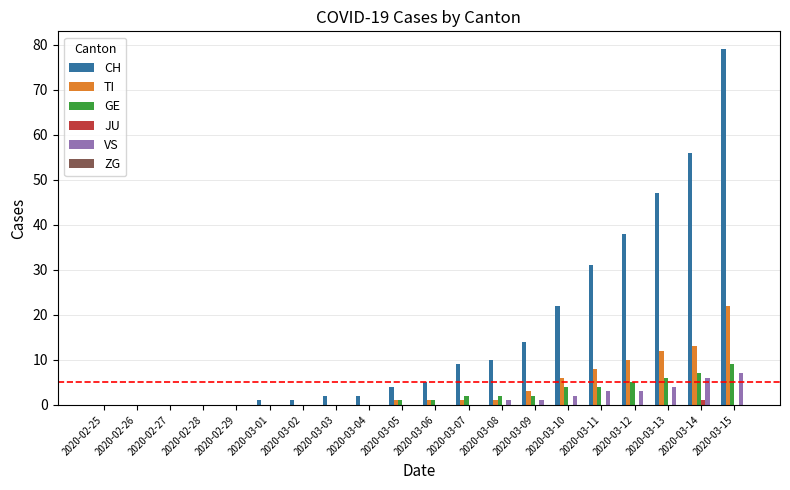

True or false: GE has a value of 2 at 2020-03-07.

True